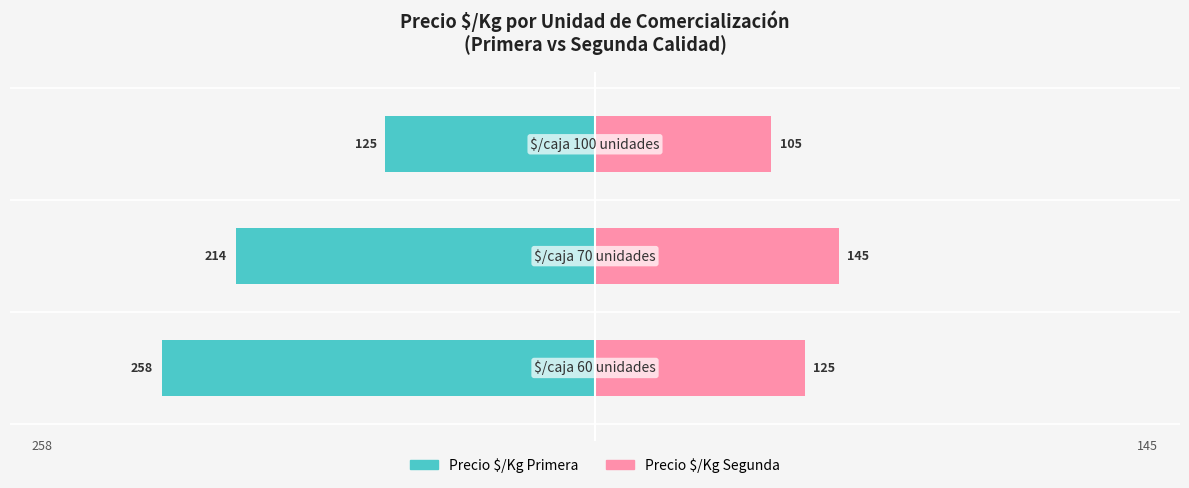

Rank the series at 2 from lowest to highest value.

Precio $/Kg Segunda, Precio $/Kg Primera